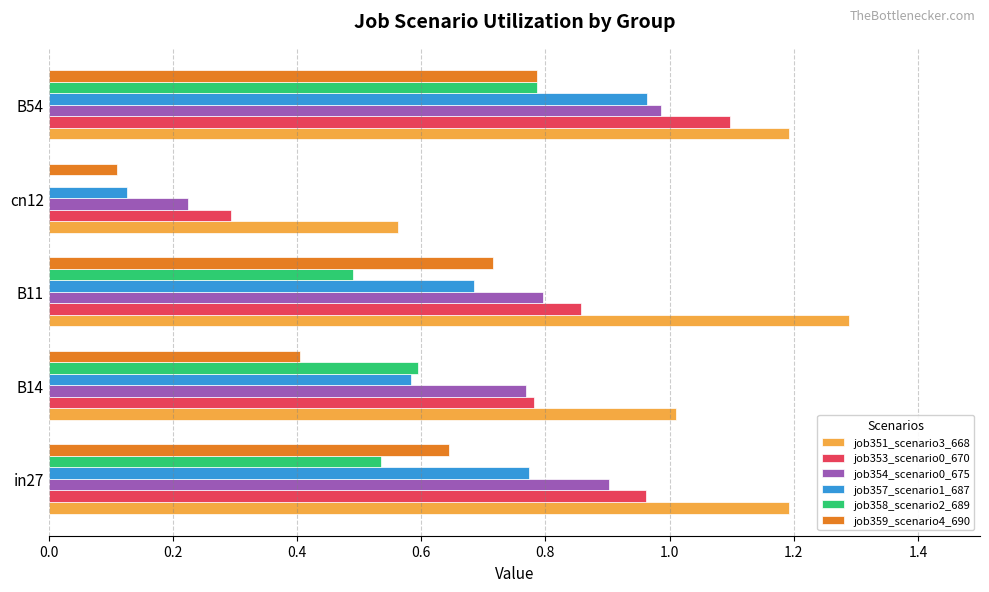

Is it true that job357_scenario1_687 equals 1.0 at B54?

True